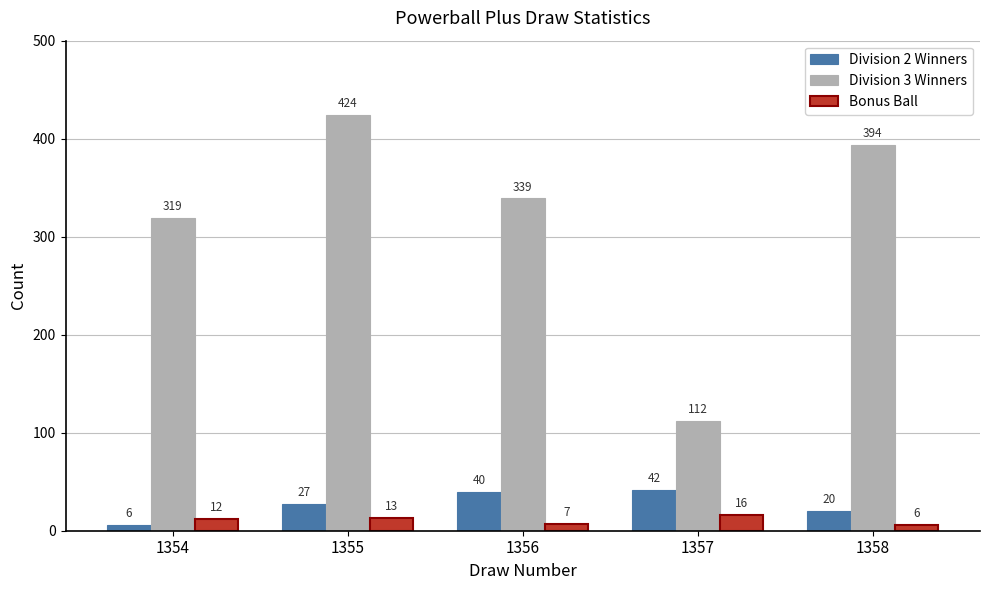

What is the spread (max minus min) of values at 1356?

332